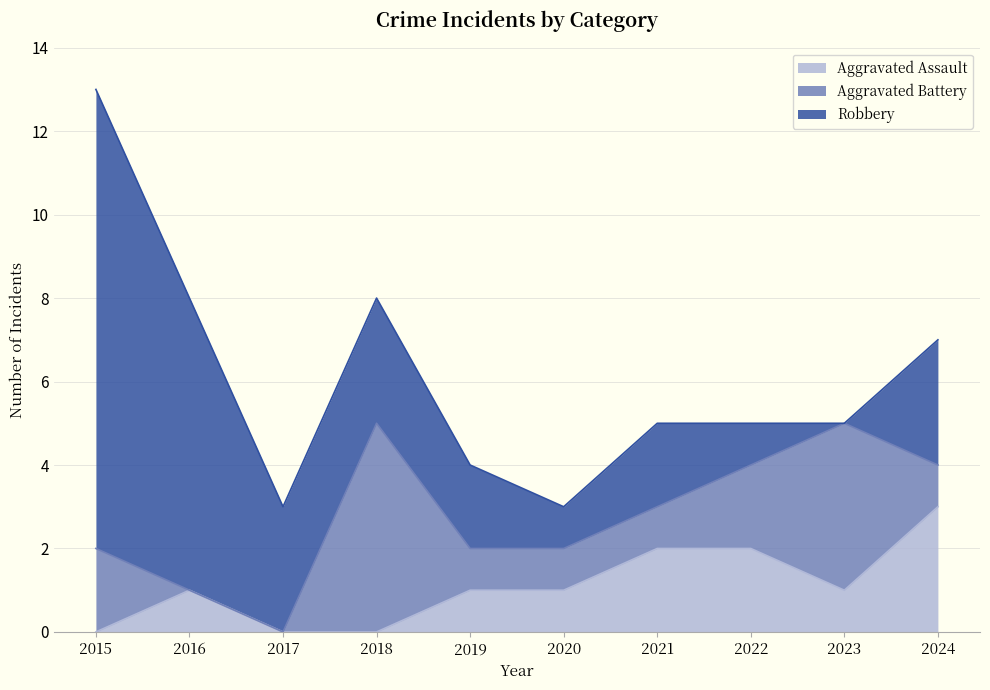

At how many categories does at least one series exceed 1?

9